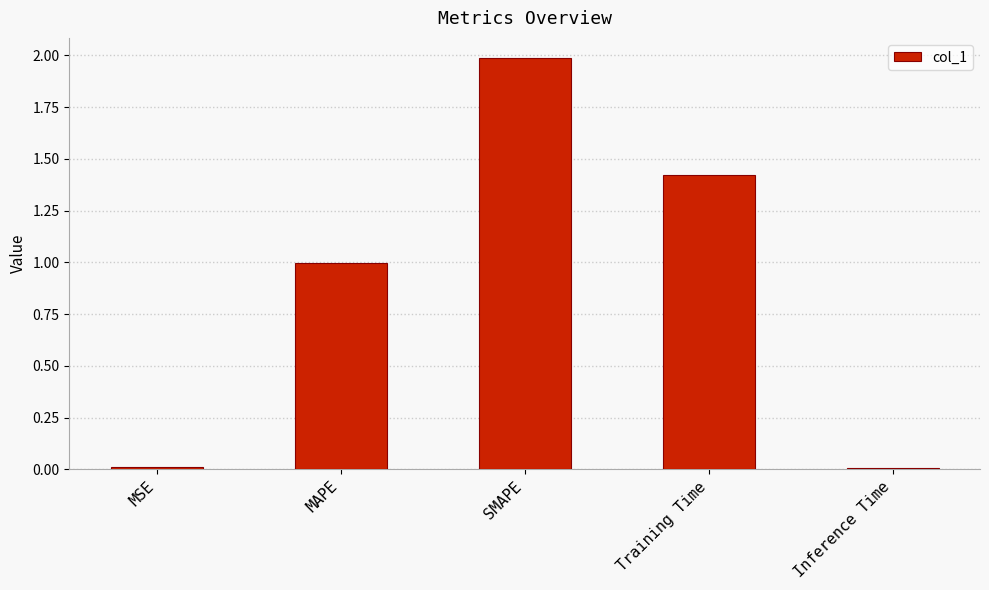

The value at MAPE is 1.0. True or false?

True